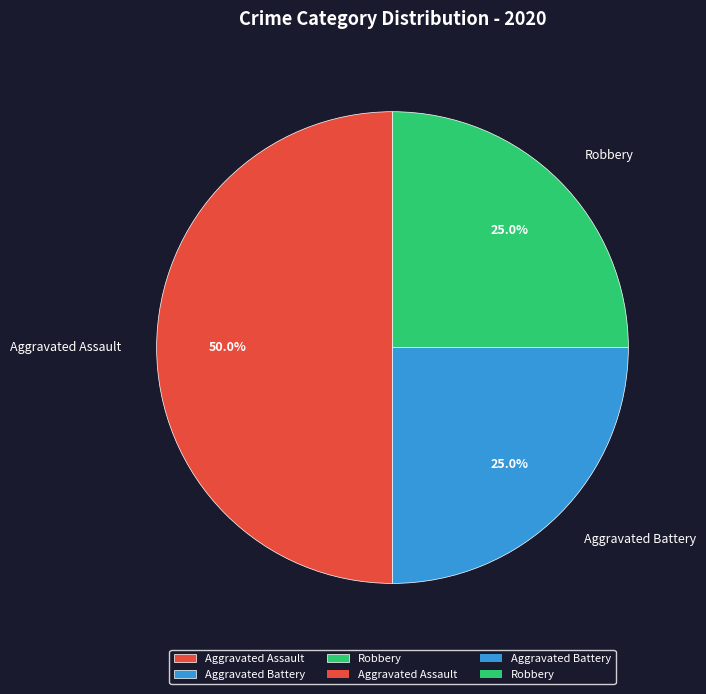

To the nearest percent, what portion does Aggravated Battery represent?

25%